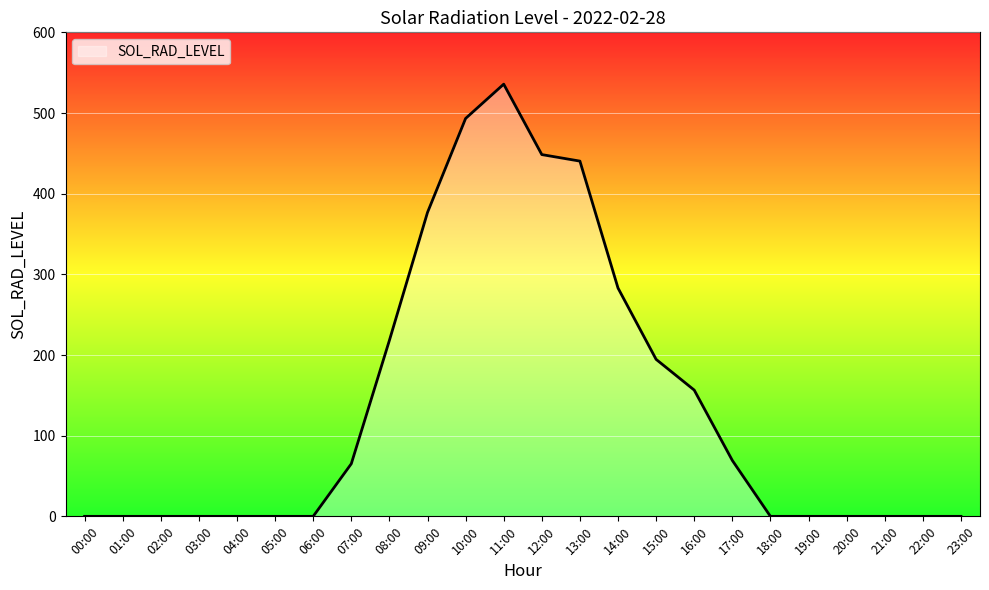

Which has a higher value, 19:00 or 12:00?

12:00